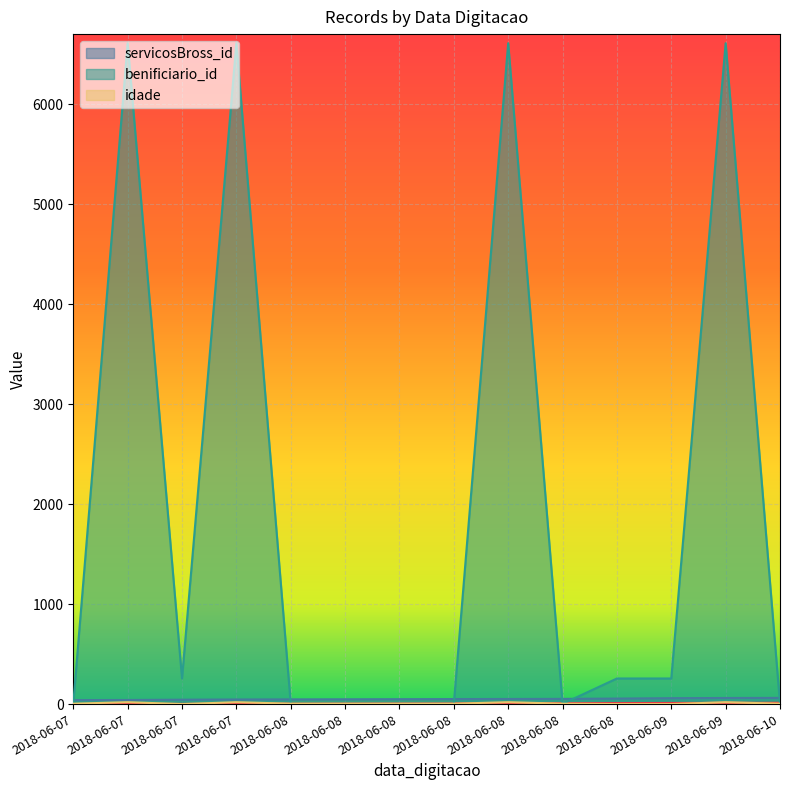

In idade, how many points are higher than both neighbors (excluding endpoints)?

4